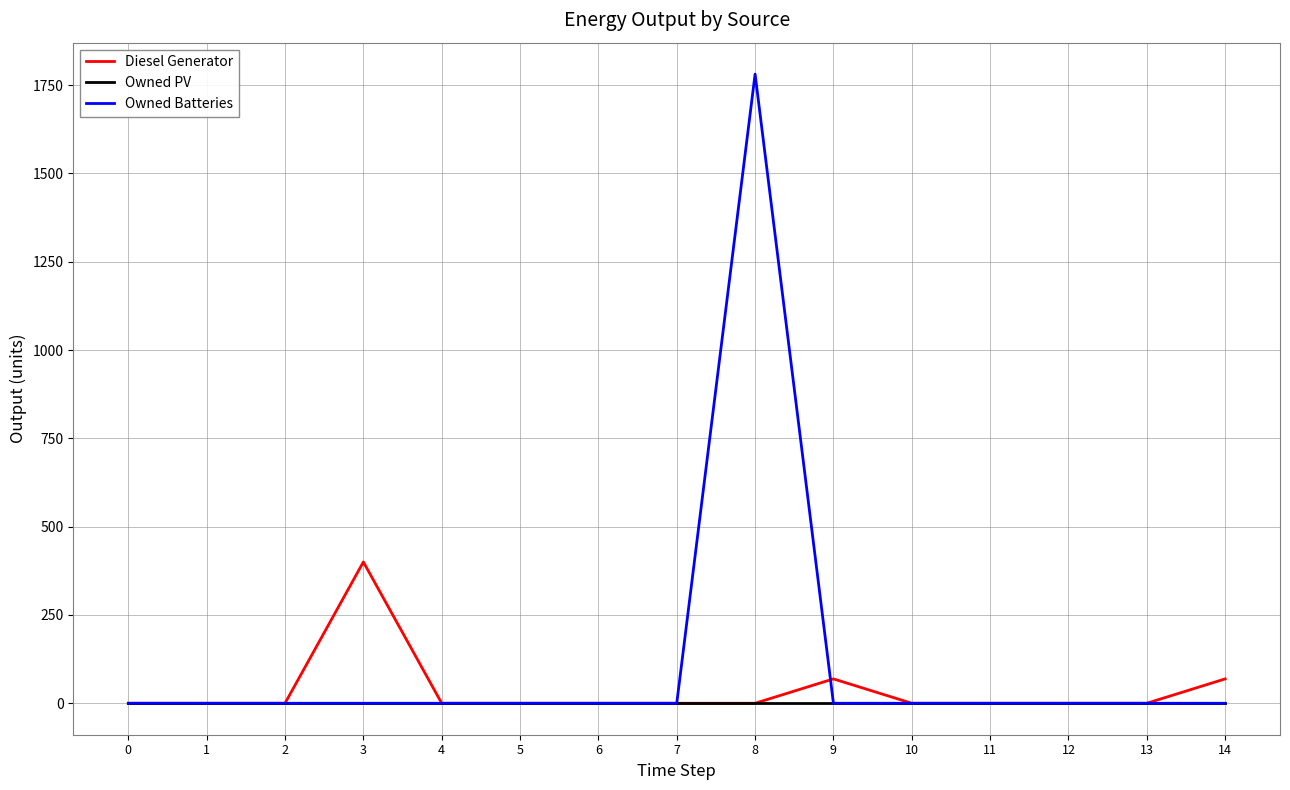

What is the highest value of the Diesel Generator series?

400